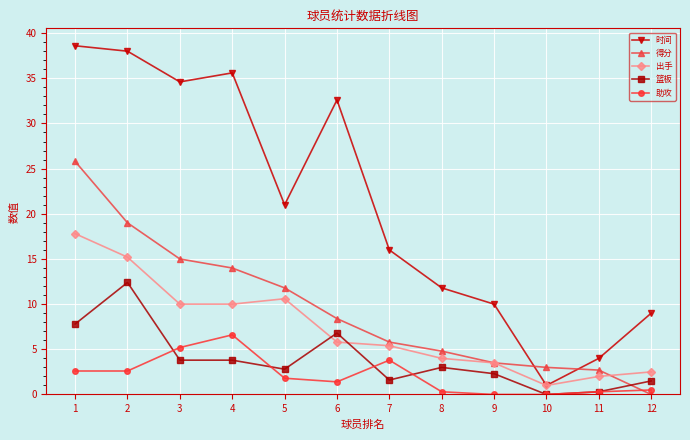

What is the maximum value for 出手?

17.8